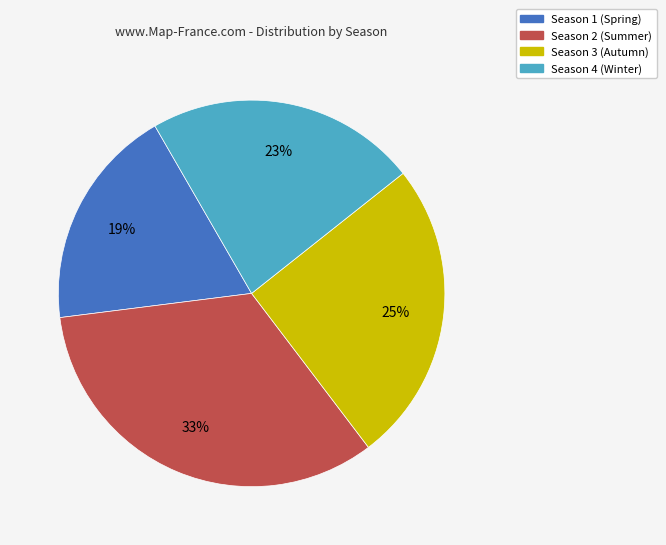

How many slices are in this pie chart?

4